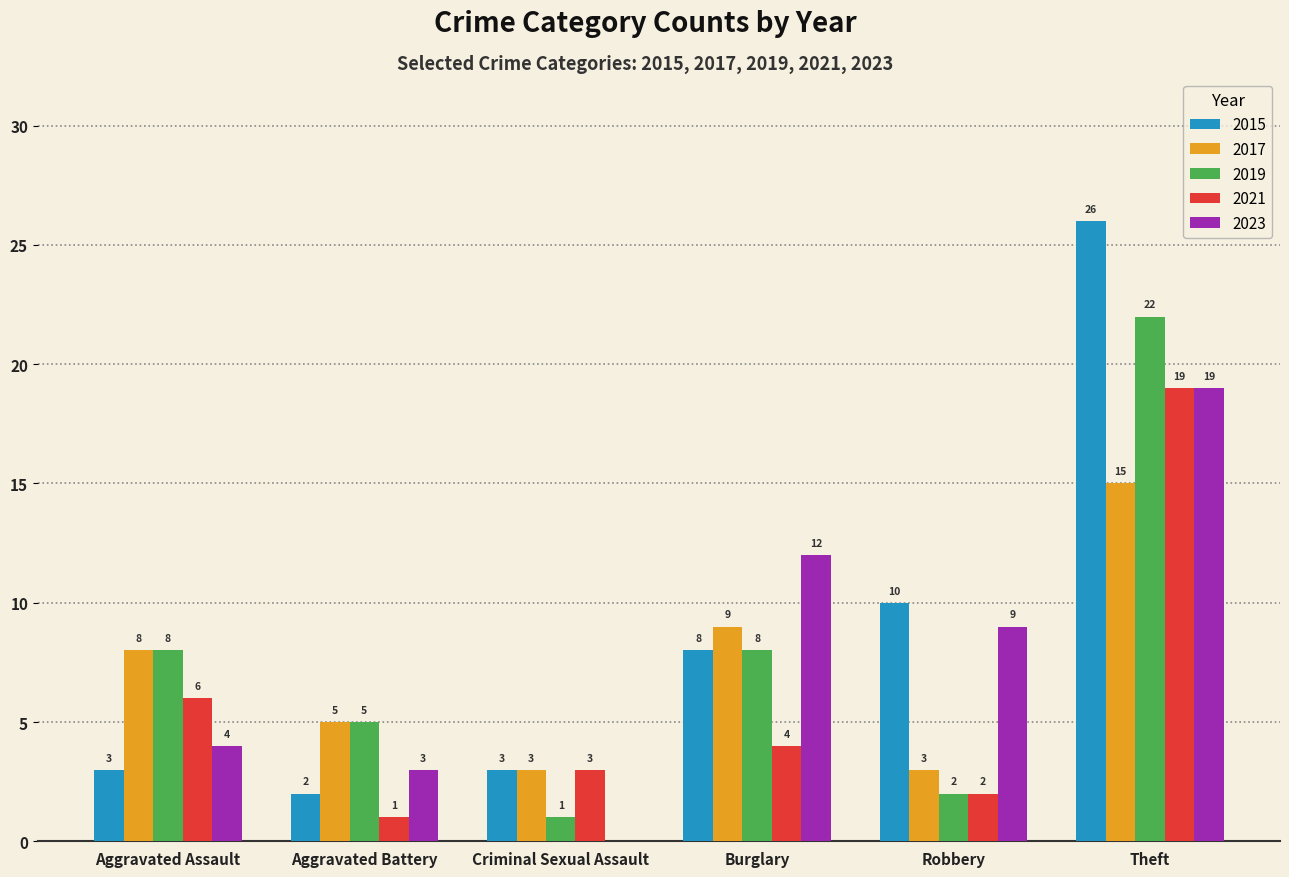

Reading left to right, extract all data points from this chart.

2015: 3	2	3	8	10	26
2017: 8	5	3	9	3	15
2019: 8	5	1	8	2	22
2021: 6	1	3	4	2	19
2023: 4	3	0	12	9	19